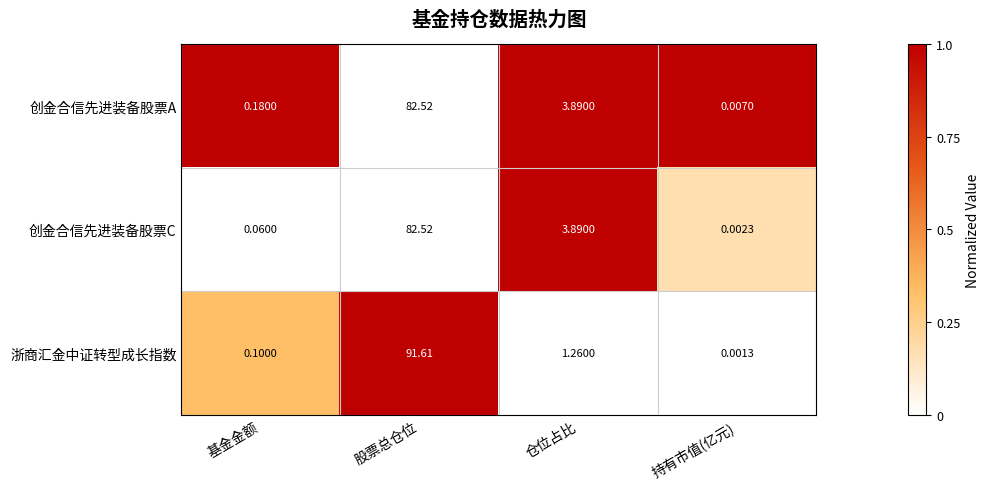

Where is 创金合信先进装备股票A nearest to the value 41?

仓位占比